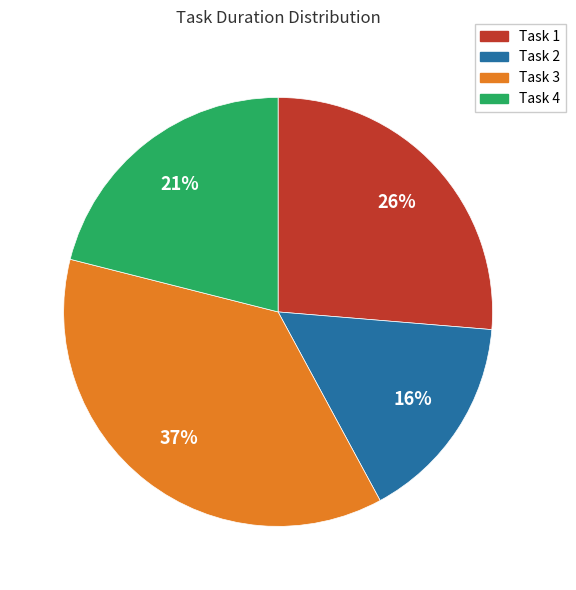

To the nearest percent, what percentage of the pie is Task 4?

21%